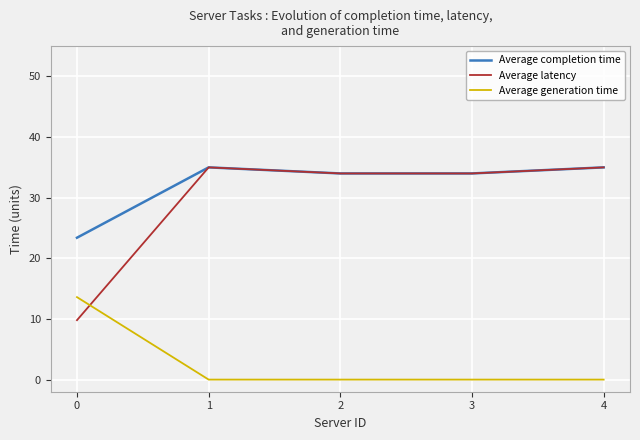

What is the difference between the highest and lowest values at 3?

34.0